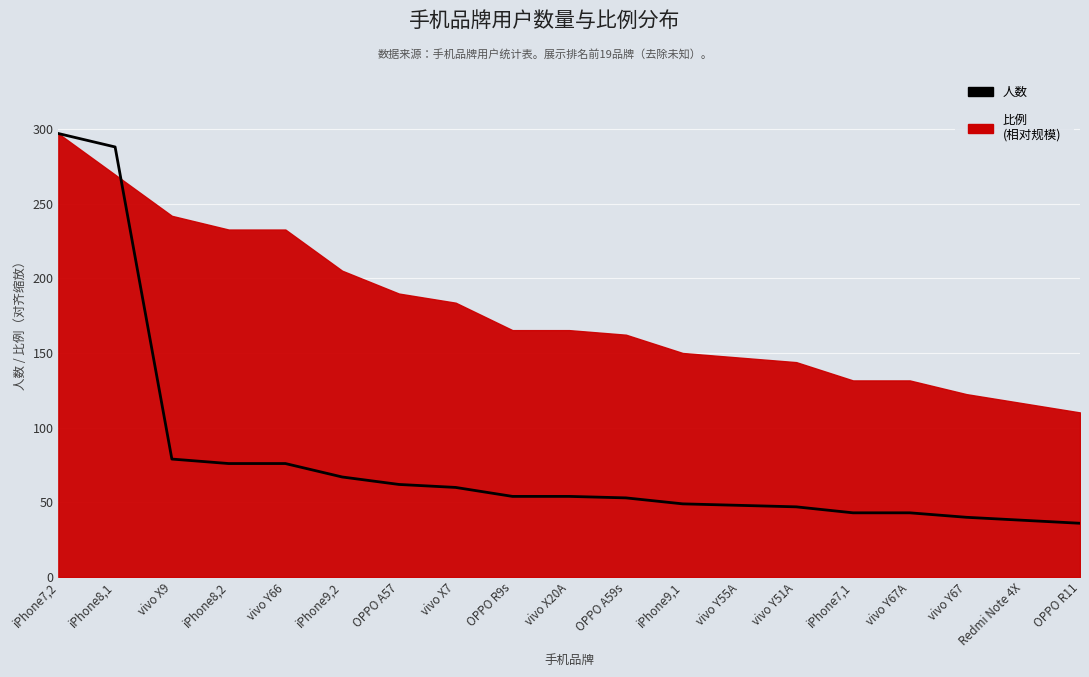

What is the difference between the values at vivo Y51A and vivo X20A?

7